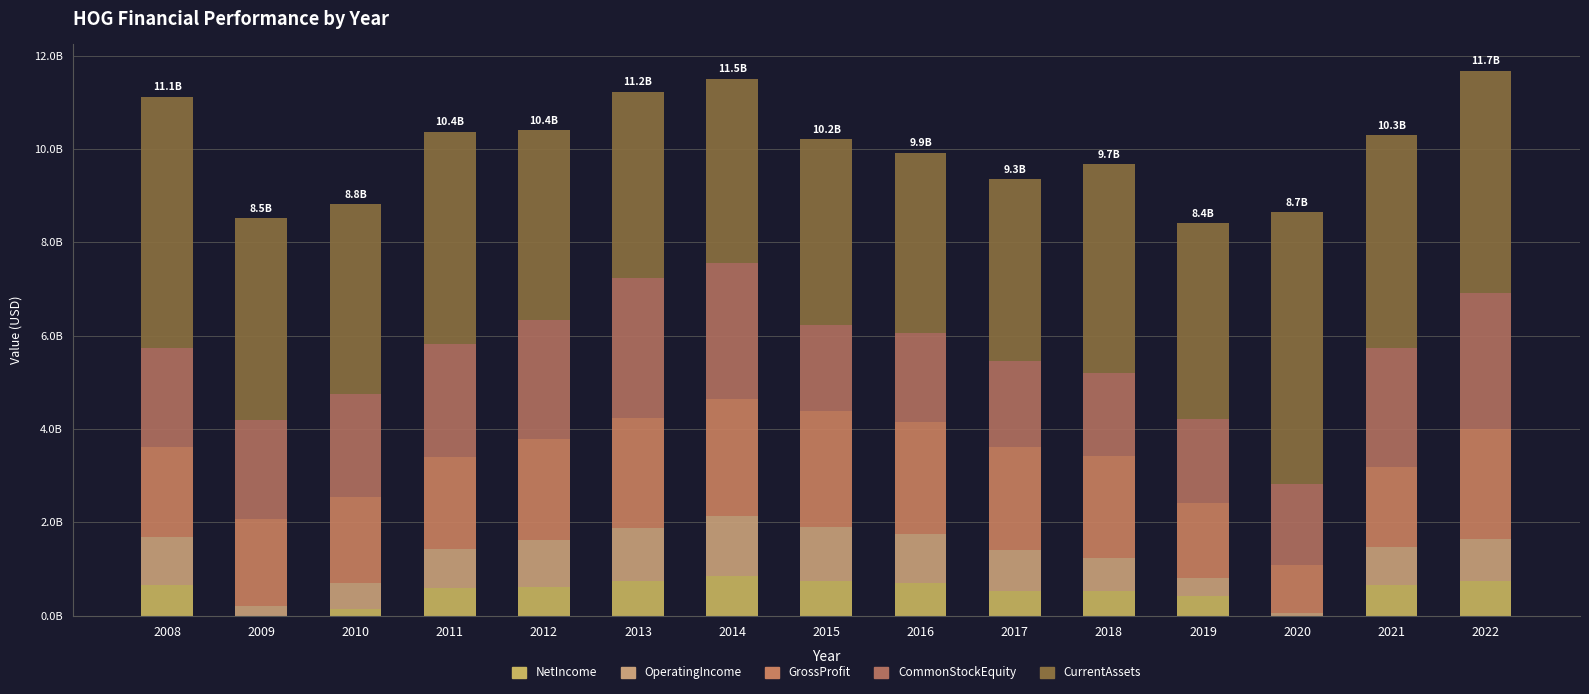

Are the bars grouped side by side (vs. stacked)?

No